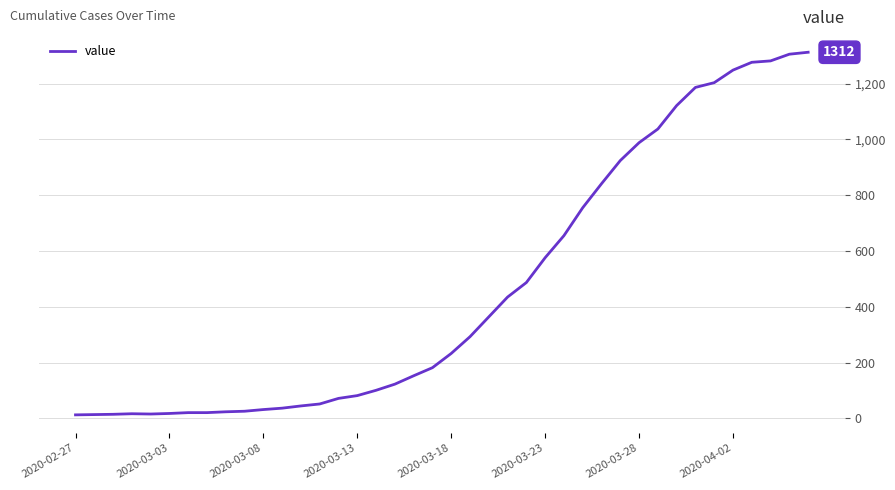

What is the greatest value displayed?

1312